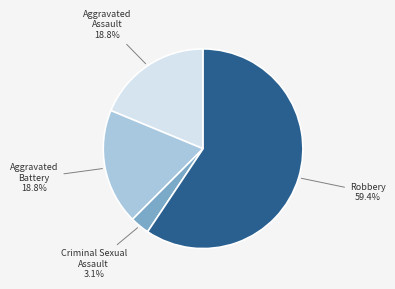

How many slices are in this pie chart?

4